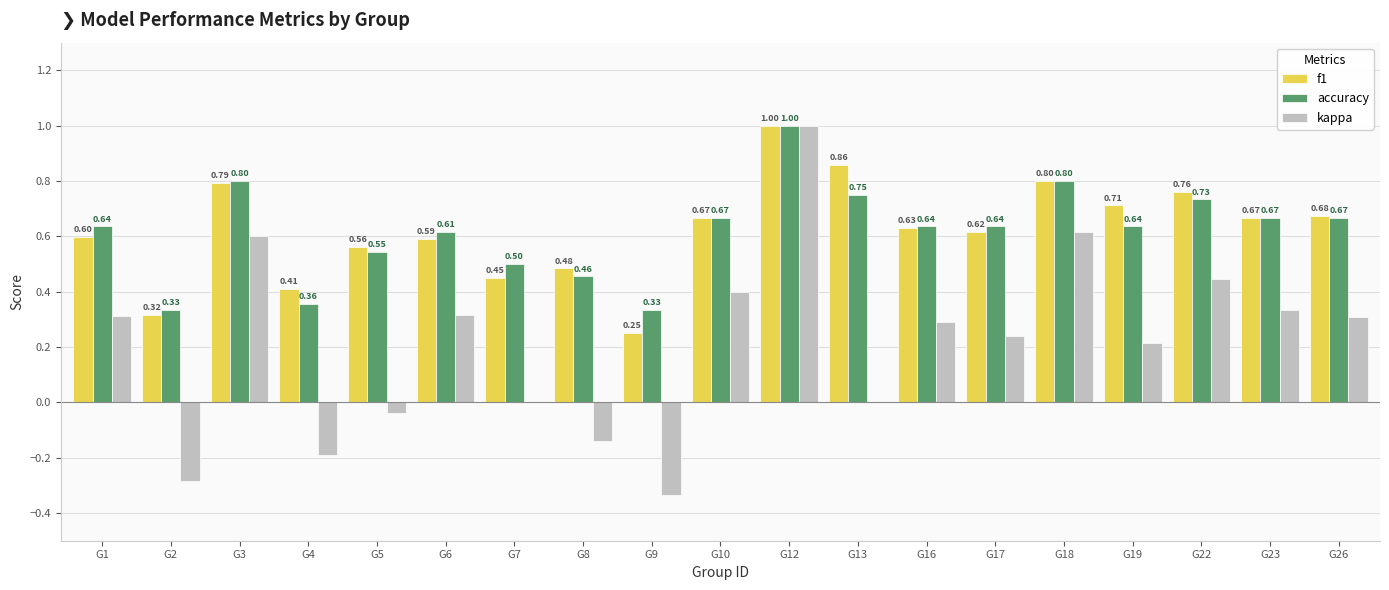

What is the maximum value shown in the chart?

1.0